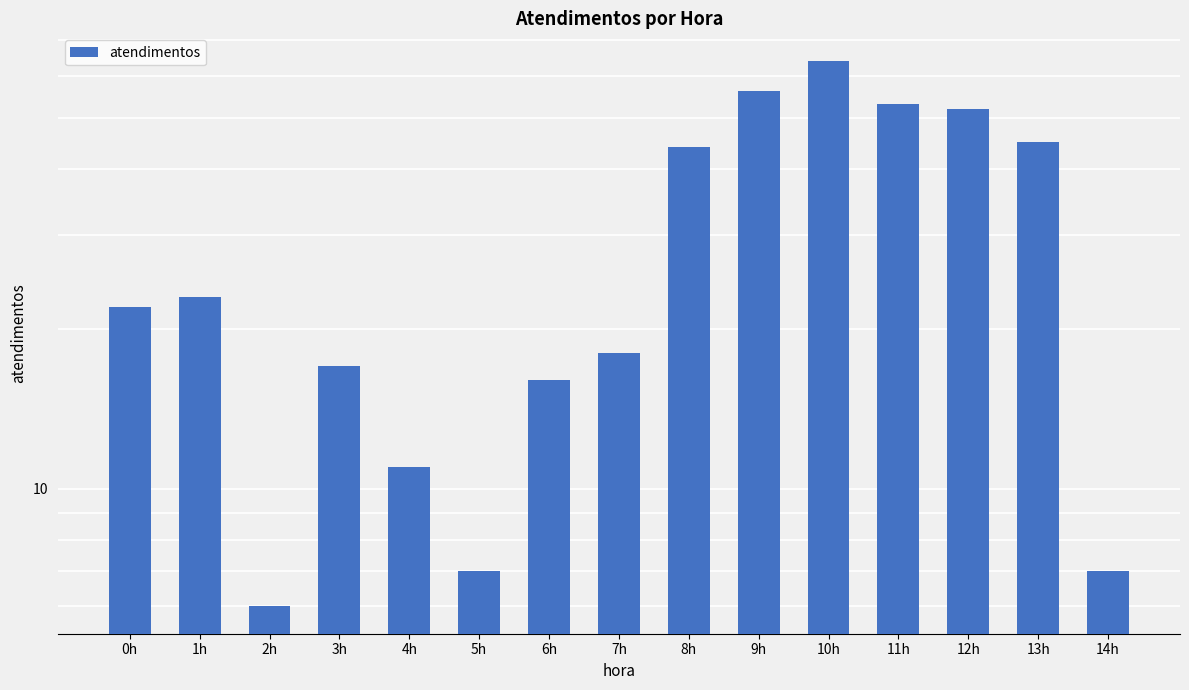

Does the chart contain stacked bars?

No